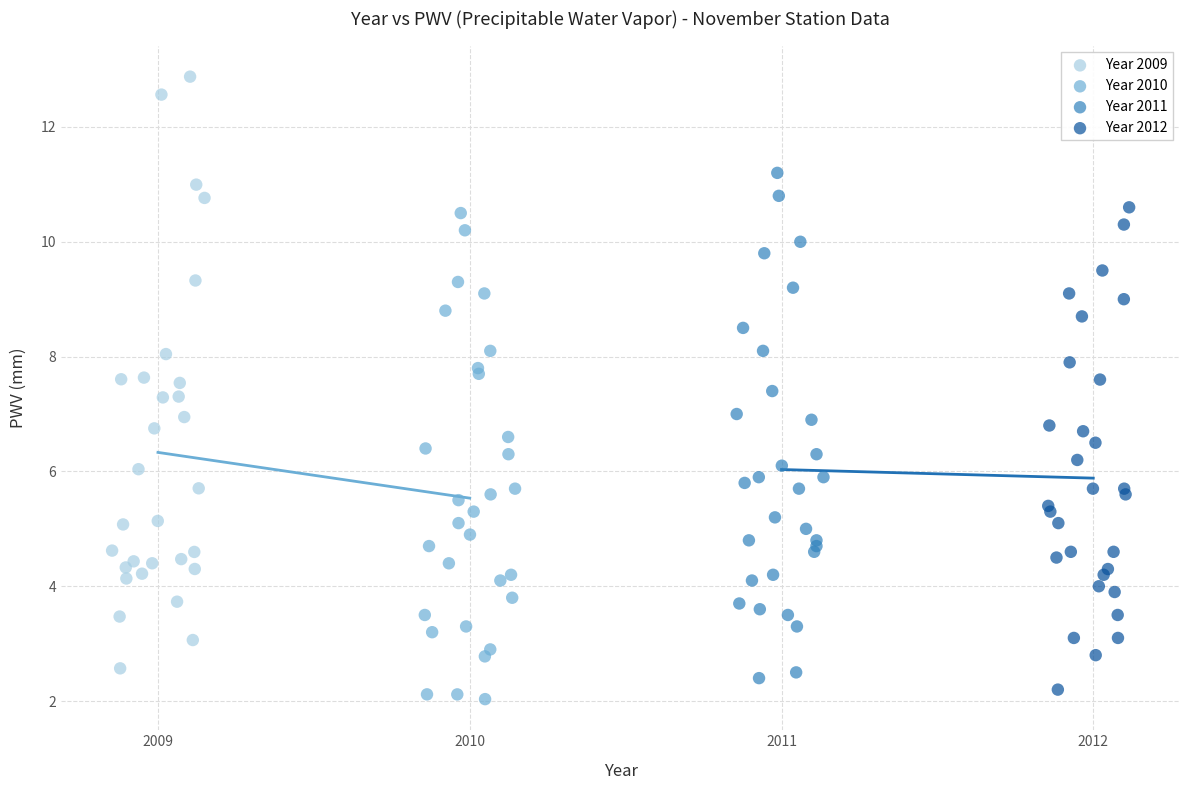

Which series reaches the minimum Y coordinate?

Year 2010